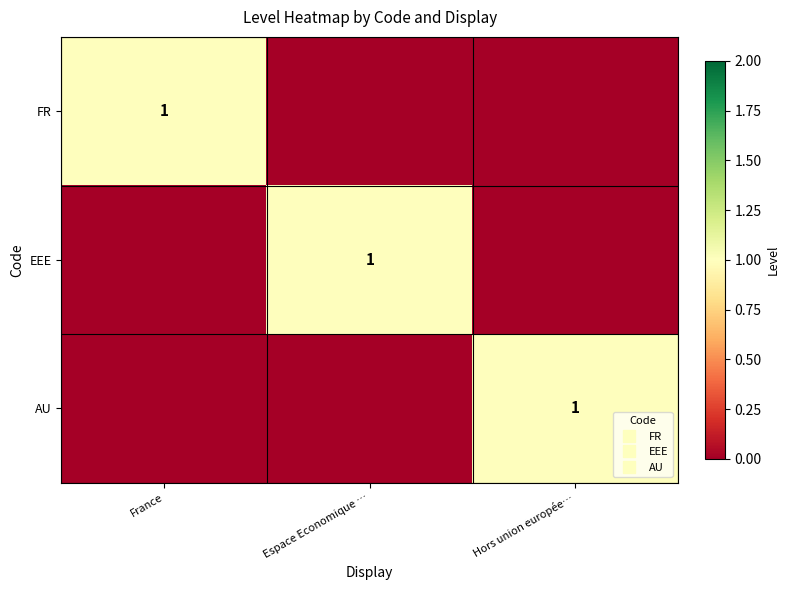

At France, list the series in order from largest to smallest.

FR, EEE, AU